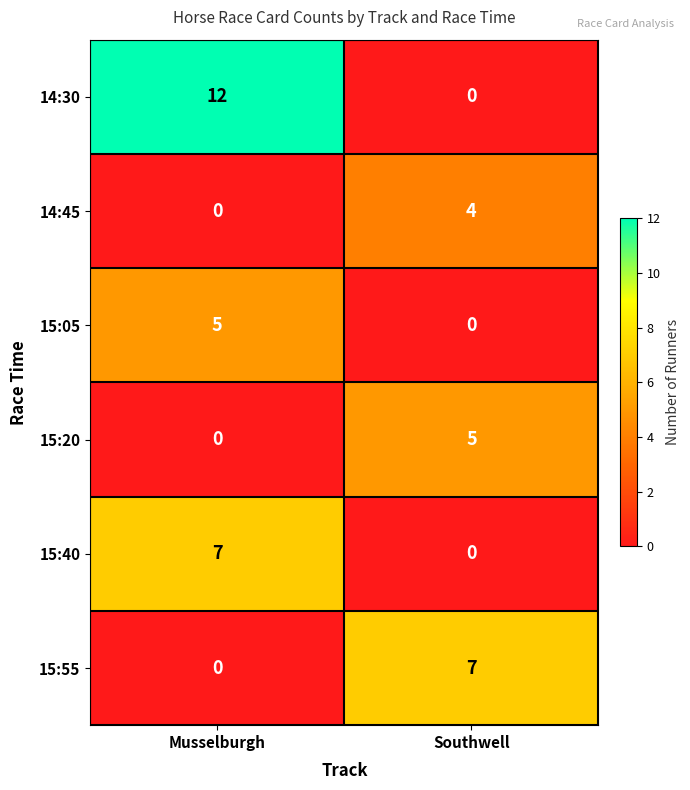

Reading right to left, what are all the values shown in this chart?

14:30: Southwell=0	Musselburgh=12
14:45: Southwell=4	Musselburgh=0
15:05: Southwell=0	Musselburgh=5
15:20: Southwell=5	Musselburgh=0
15:40: Southwell=0	Musselburgh=7
15:55: Southwell=7	Musselburgh=0